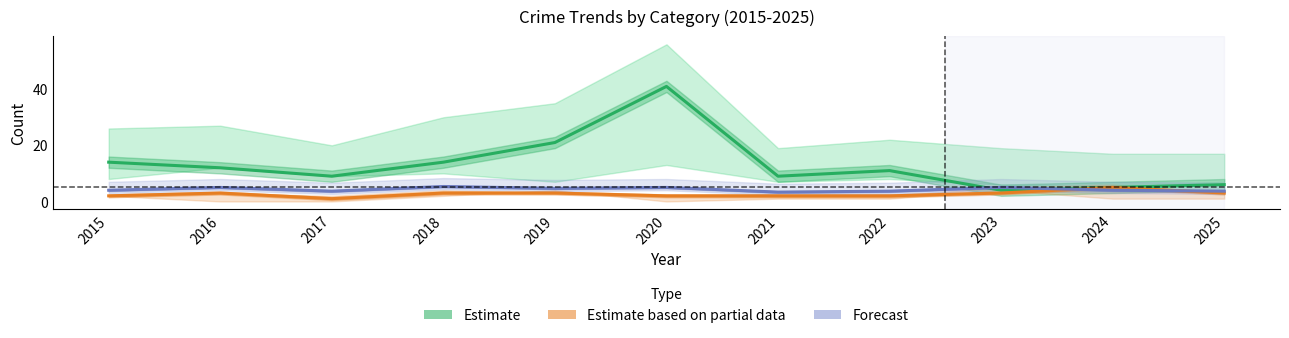

At how many categories does at least one series exceed 14?

2